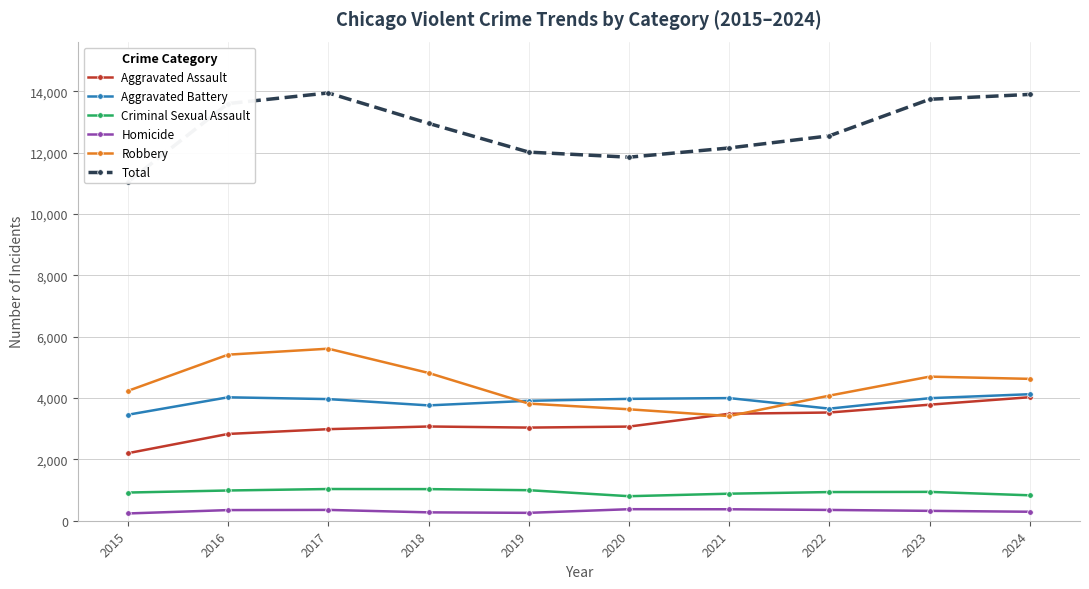

True or false: Aggravated Battery has more than 0 interior local peaks.

True